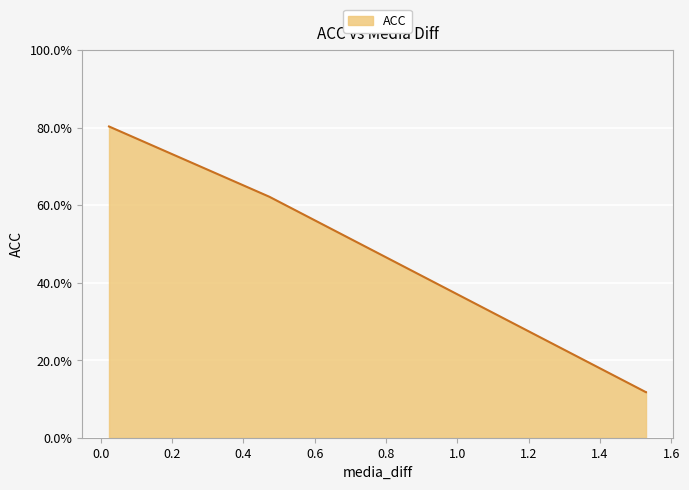

What is the sum of all values?

1.8